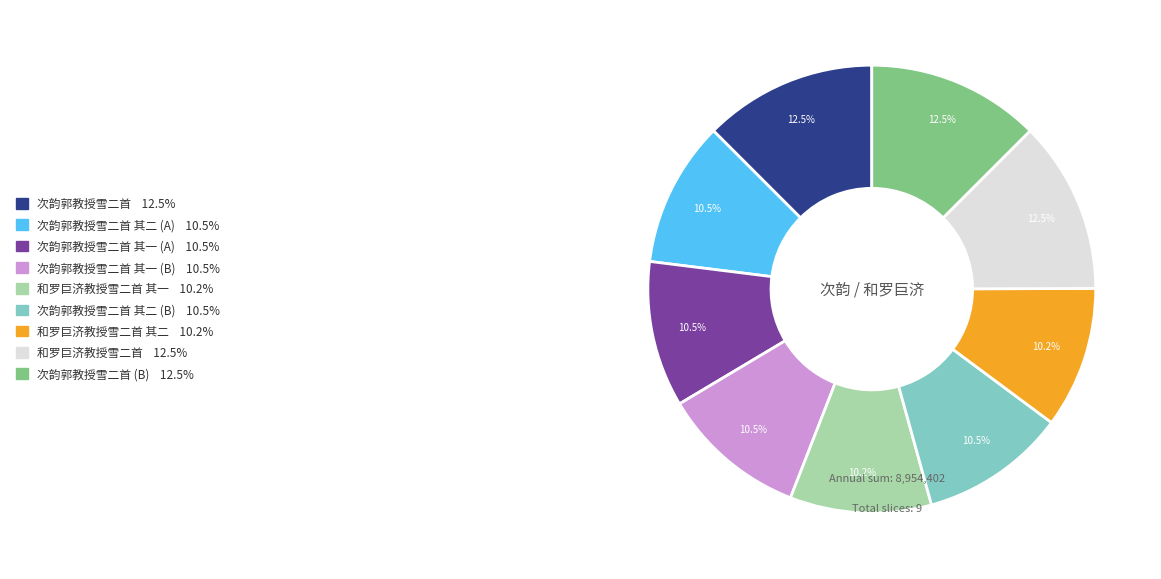

Is there any slice that represents more than half of the pie?

No